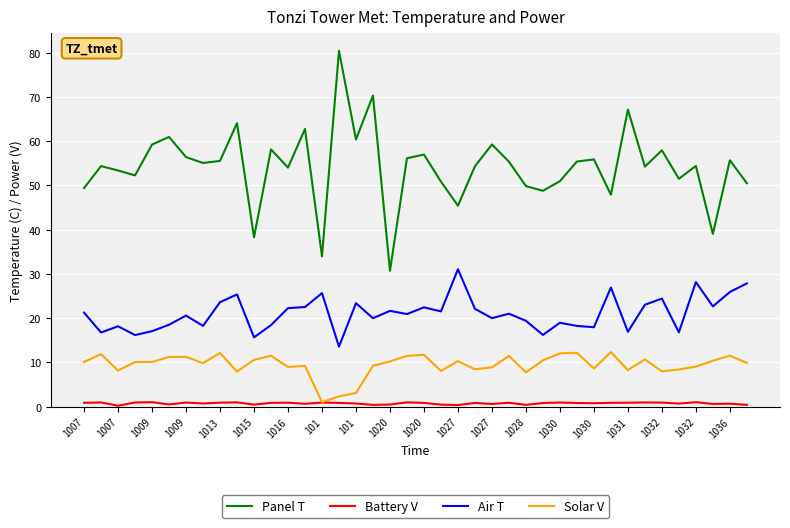

Rank the series by their average value, from lowest to highest.

Battery V, Solar V, Air T, Panel T